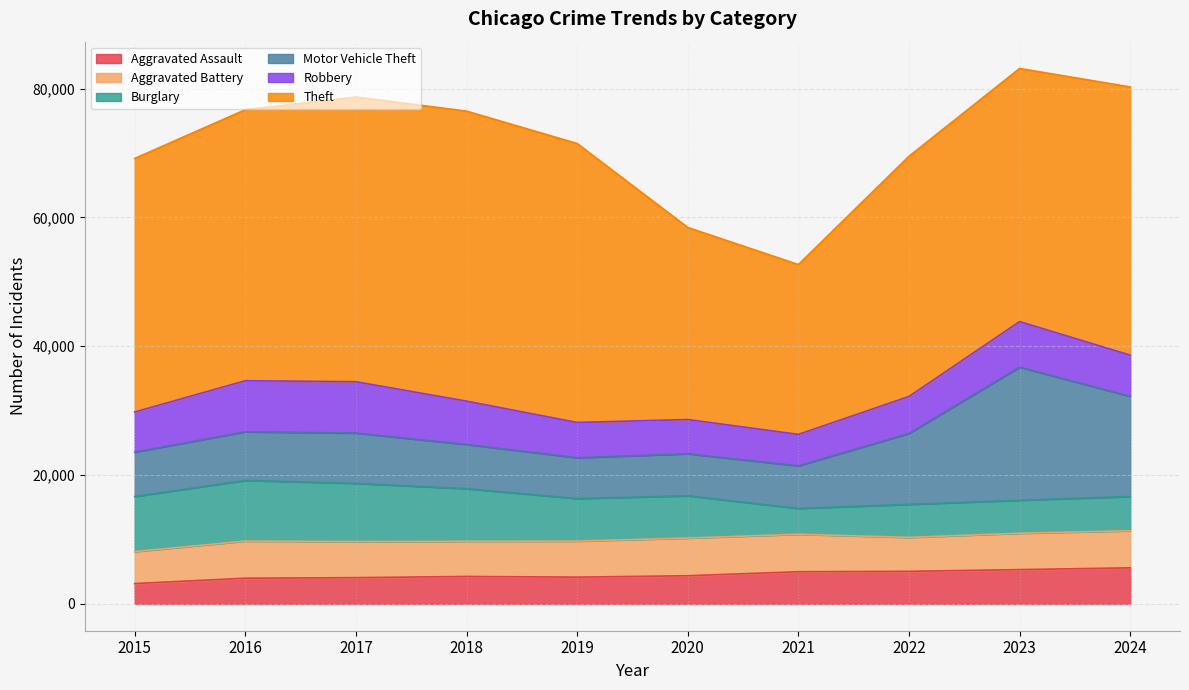

What is the spread (max minus min) of values at 2016?

38079